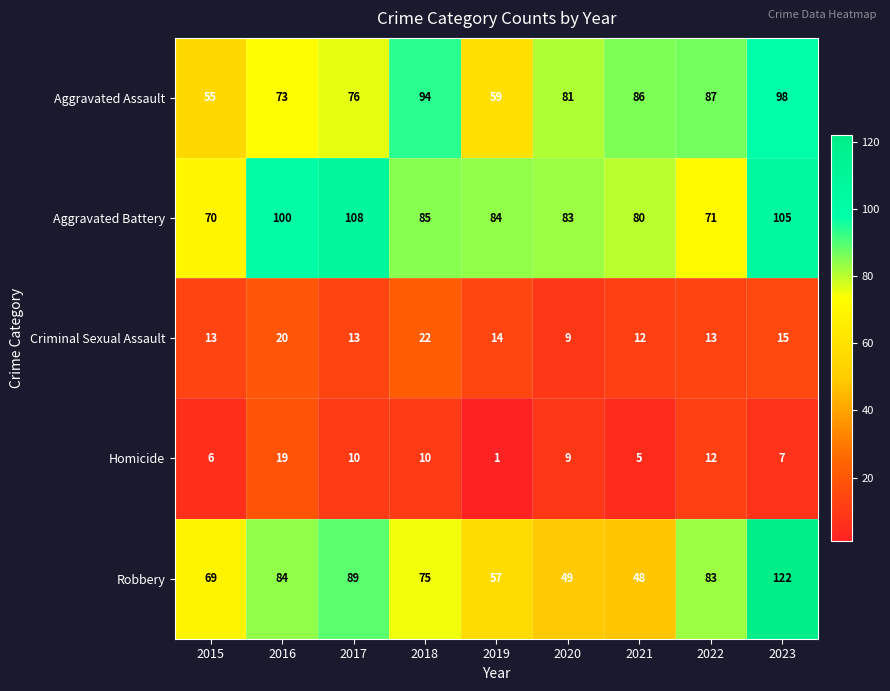

Is it true that Criminal Sexual Assault equals 27 at 2016?

False